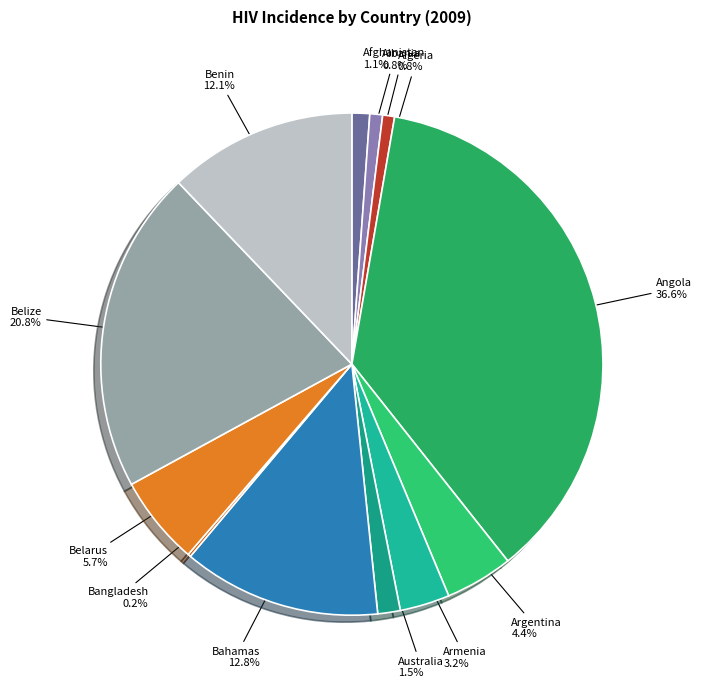

To the nearest percent, what portion does Belarus represent?

6%